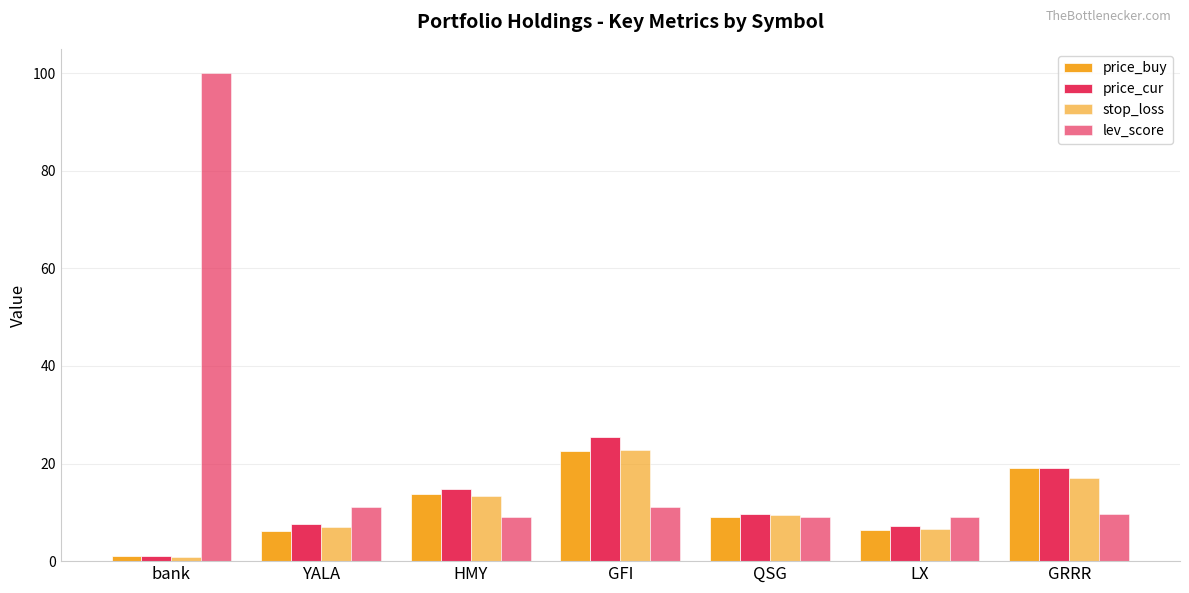

What is the lowest value of the lev_score series?

9.0